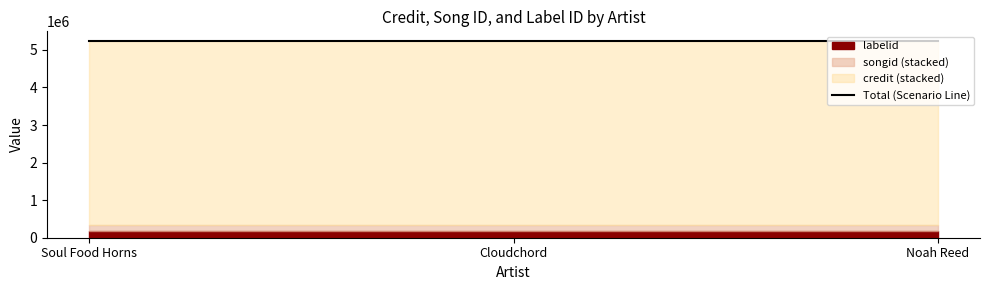

What is the label of the 1st point from the right?

Noah Reed